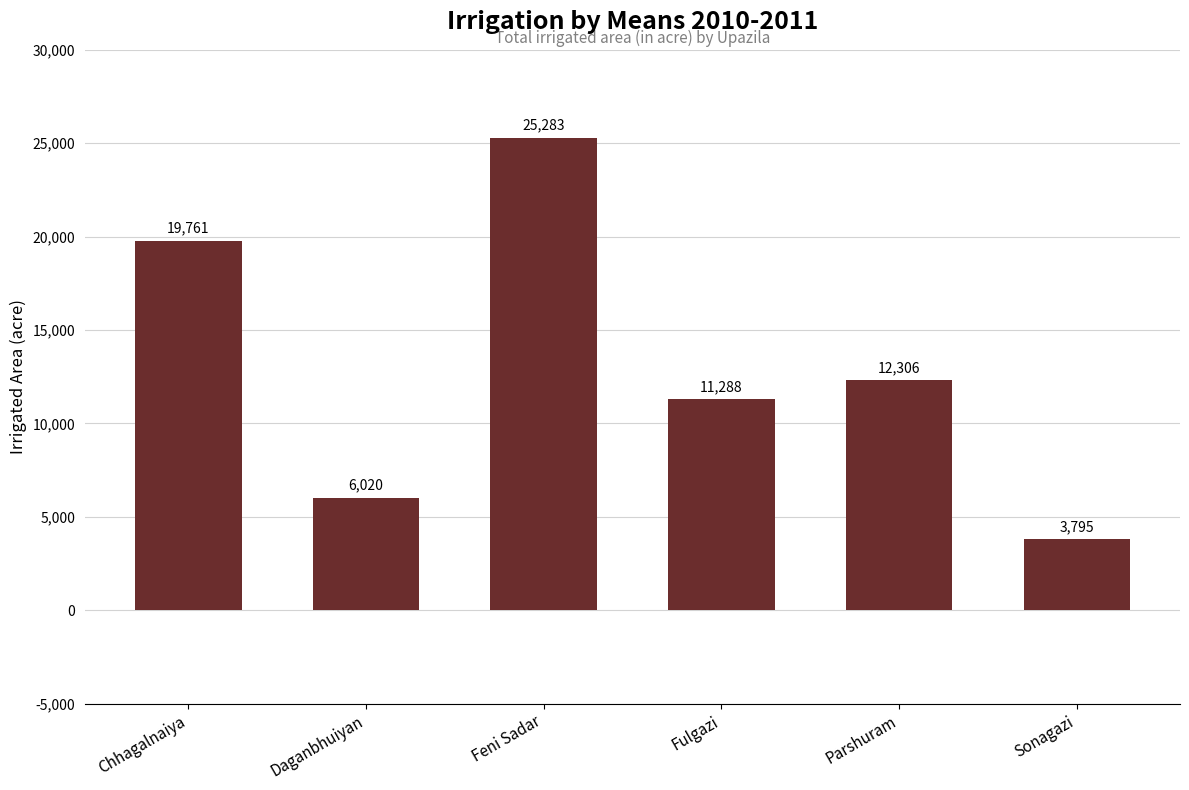

How many data points are less than 12306?

3